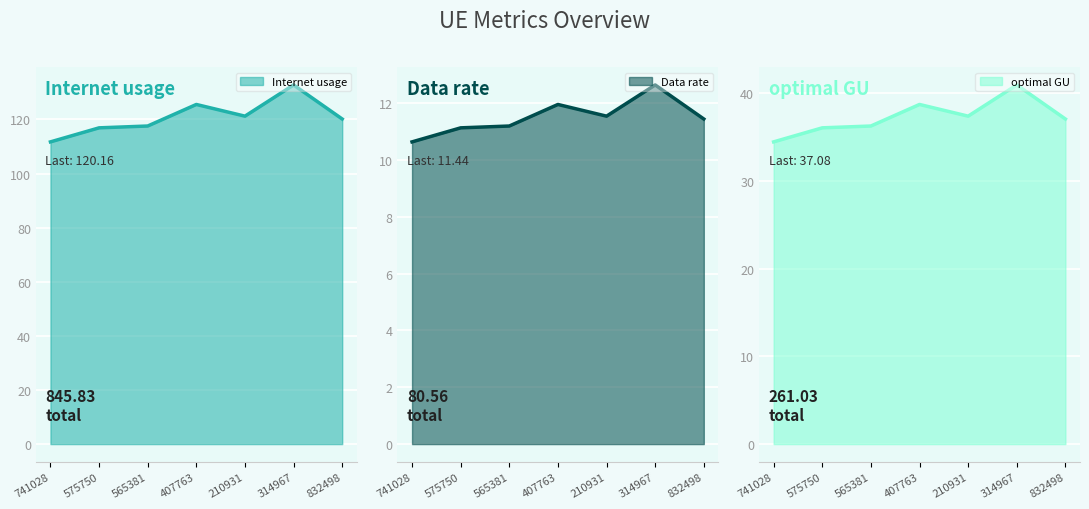

How many lines are shown in the chart?

3